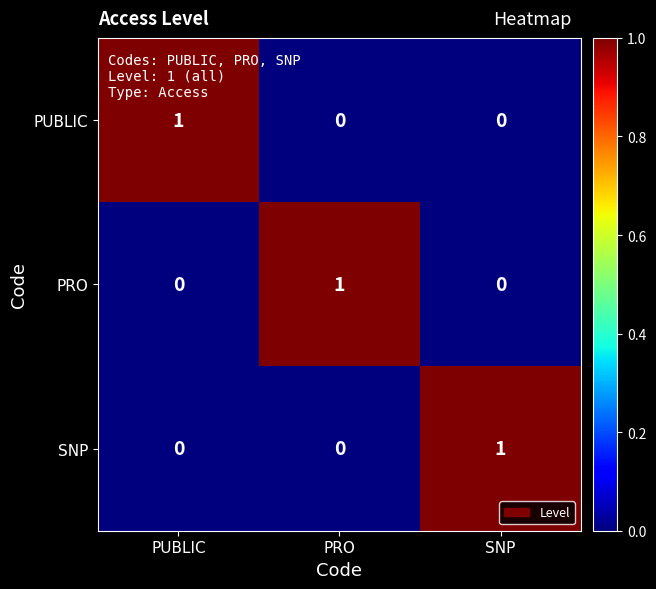

What is the total value across all series at PUBLIC?

1